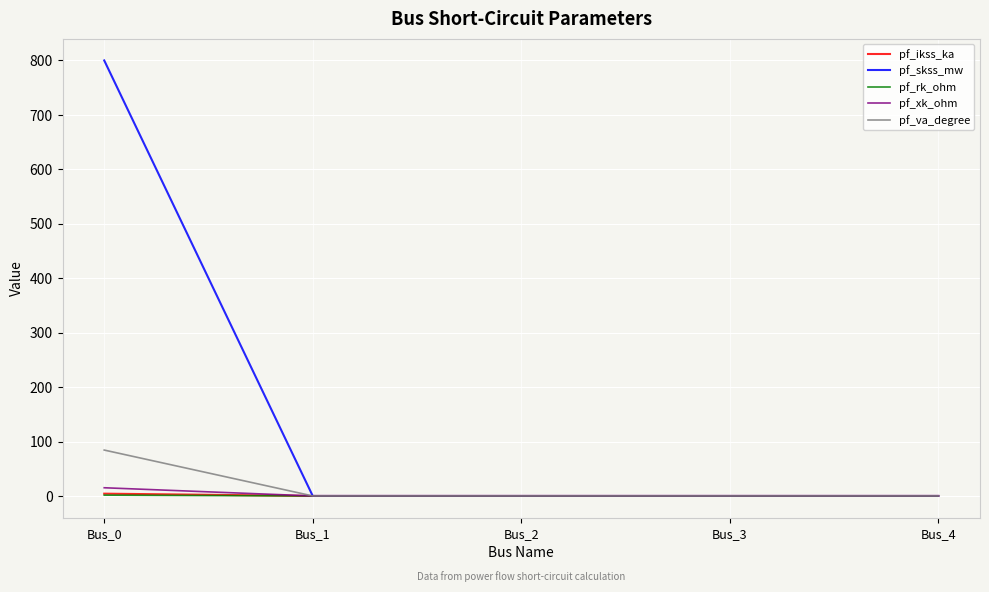

The pf_skss_mw series shows 261.0 at Bus_0. True or false?

False